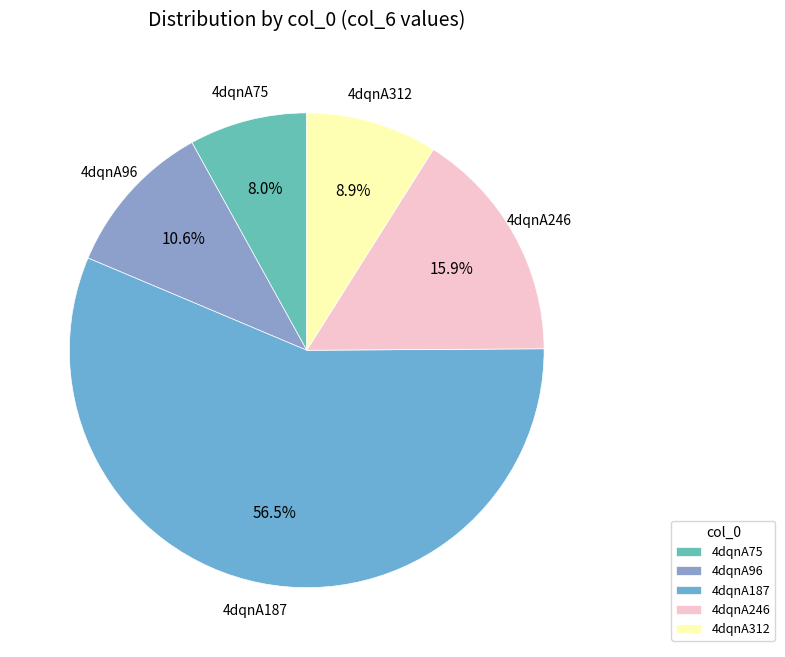

Which category has the smallest portion of the pie?

4dqnA75